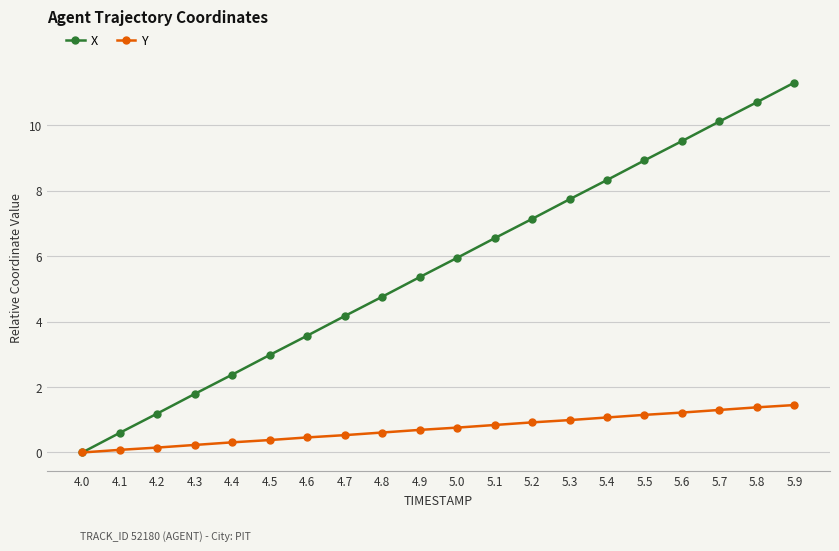

Is this an area chart (filled region under the line)?

No